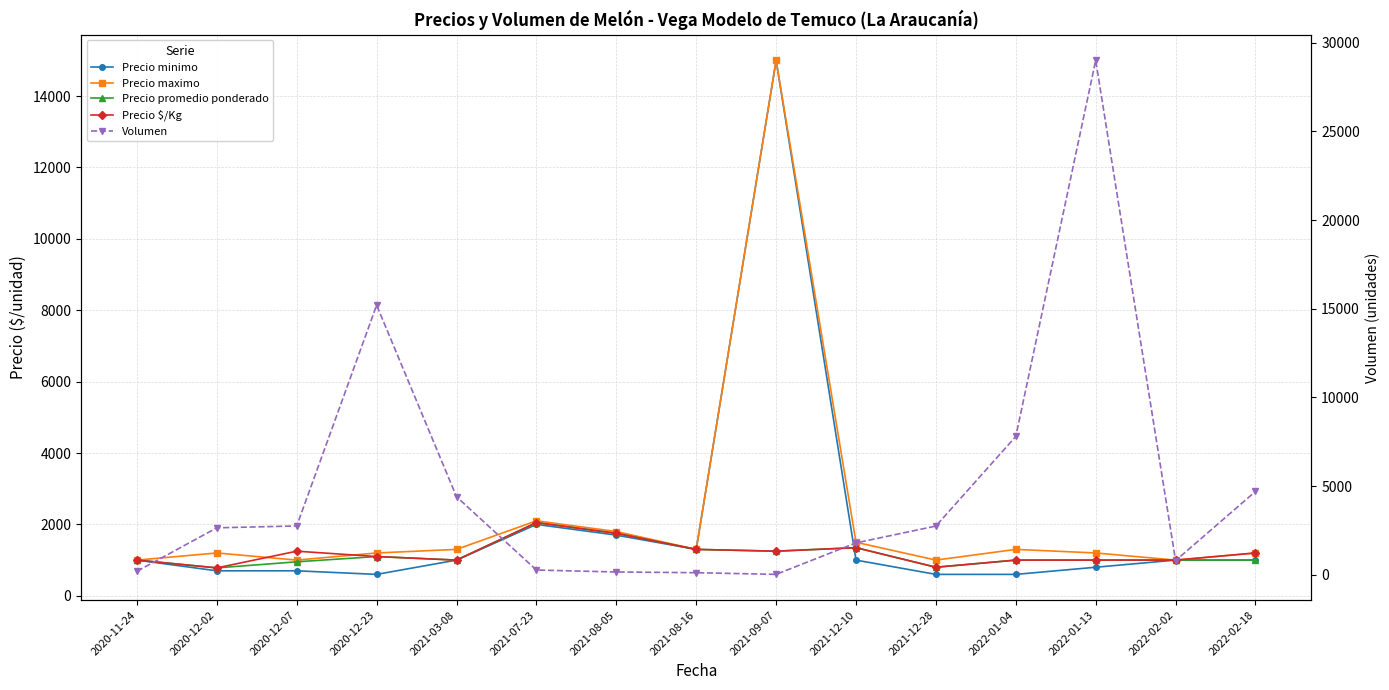

Between which two adjacent categories do Volumen and Precio $/Kg first intersect?

2020-11-24 and 2020-12-02